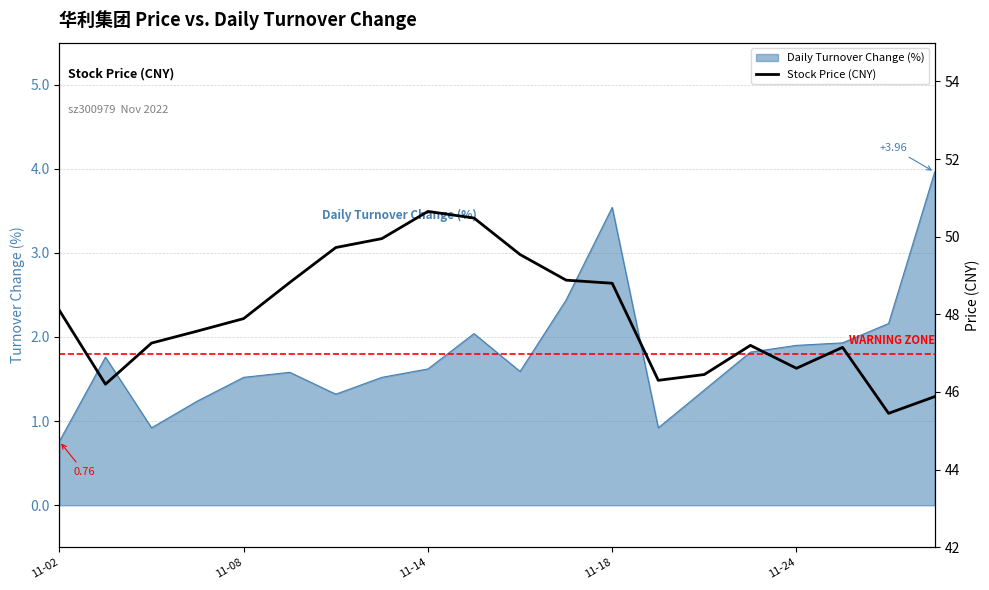

What is the greatest value displayed?

50.6